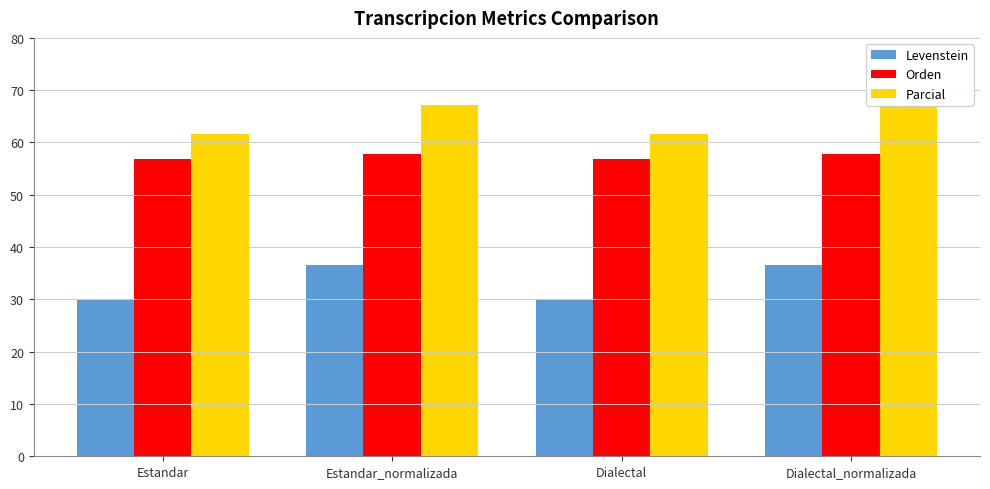

What position from the left is Dialectal?

3